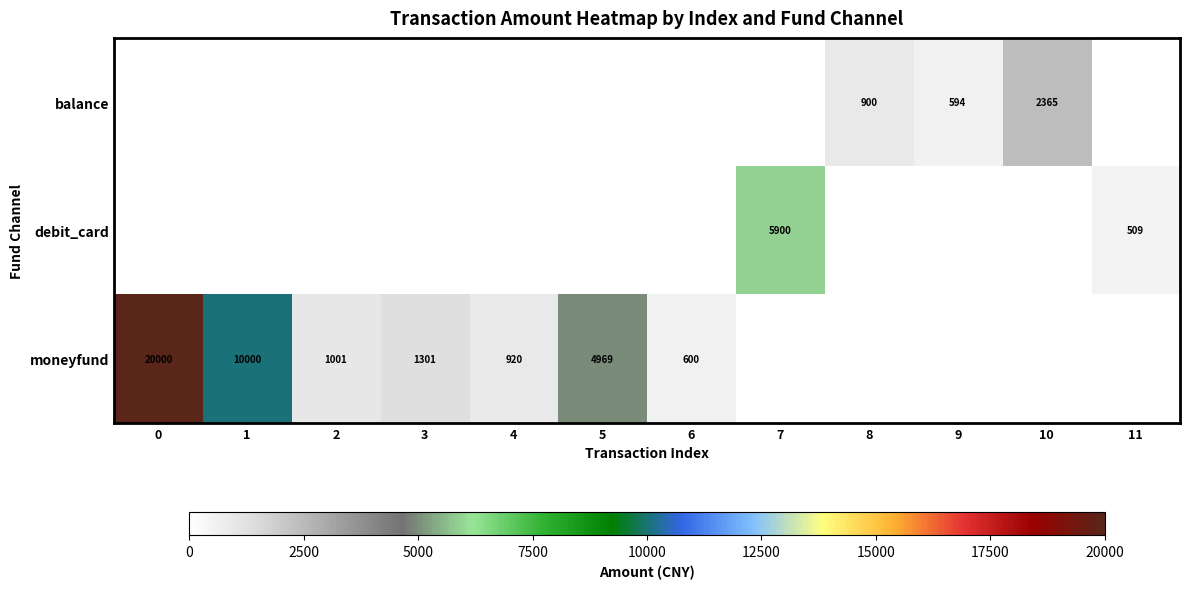

At how many categories does at least one series exceed 7753?

2